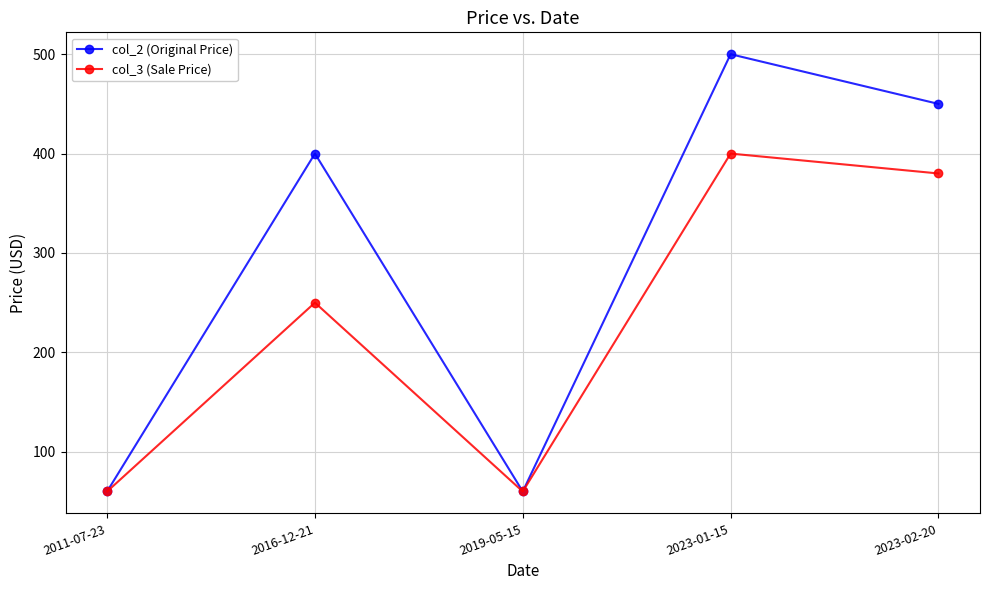

Rank the series at 2023-02-20 from lowest to highest value.

col_3 (Sale Price), col_2 (Original Price)